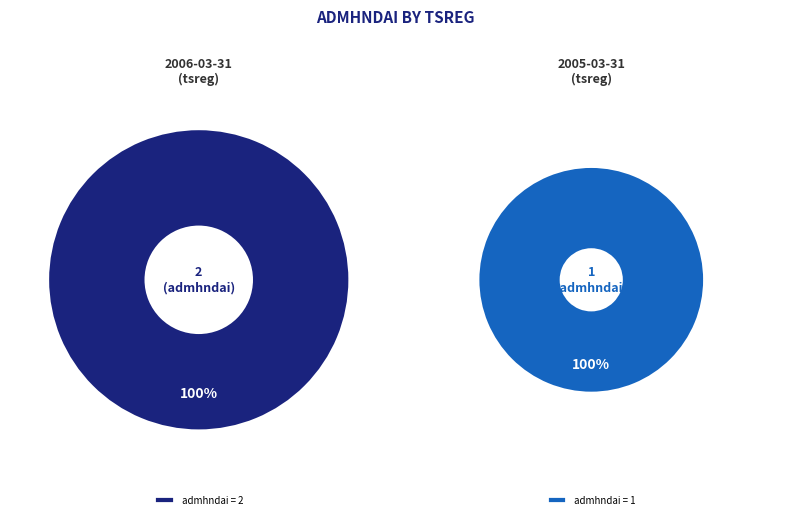

How many segments does this pie chart have?

2